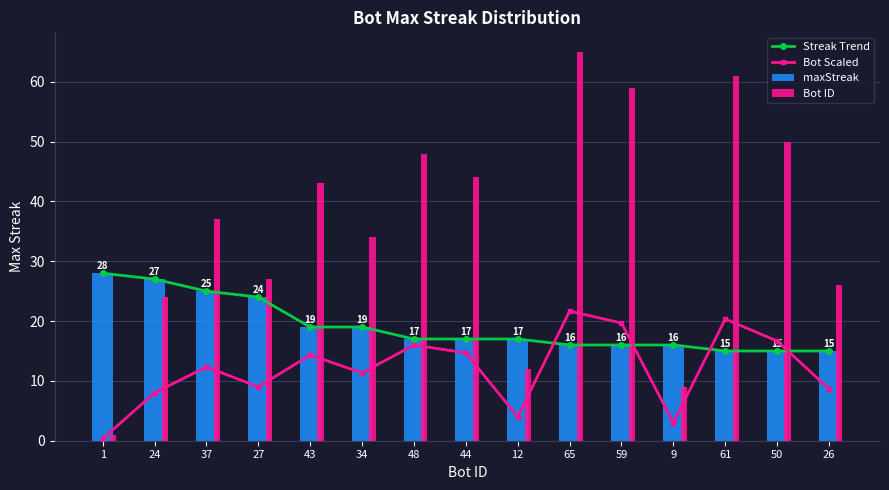

True or false: Streak Trend has a value of 19.0 at 34.

True